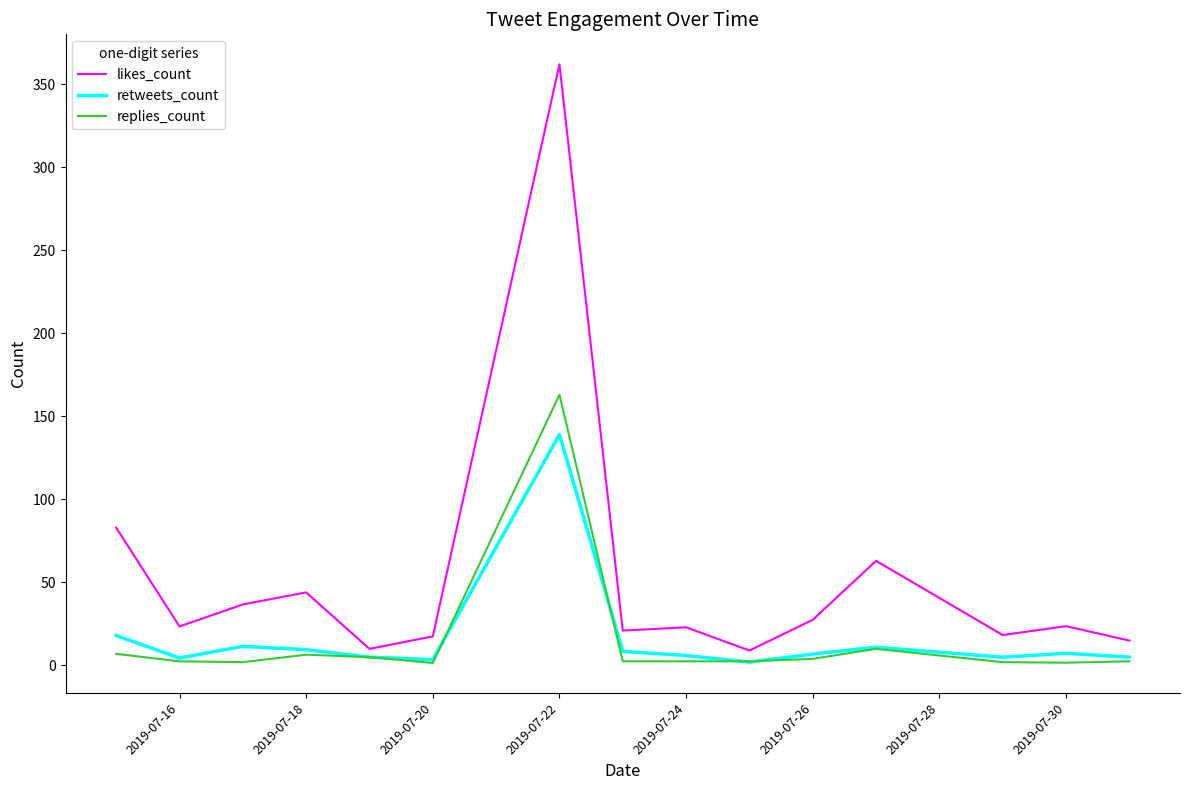

What is the difference between the maximum and second lowest values in the replies_count series?

161.3